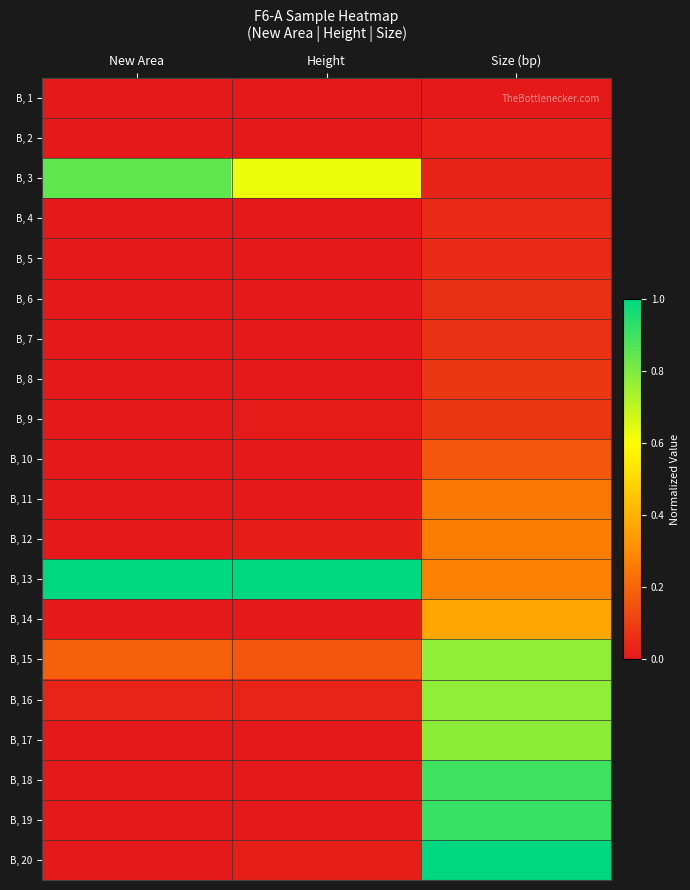

Reading right to left, transcribe all the data shown in this chart.

B, 1: Size (bp)=0.0	Height=0.0	New Area=0.0
B, 2: Size (bp)=0.0	Height=0.0	New Area=0.0
B, 3: Size (bp)=0.0	Height=0.6	New Area=0.8
B, 4: Size (bp)=0.0	Height=0.0	New Area=0.0
B, 5: Size (bp)=0.1	Height=0.0	New Area=0.0
B, 6: Size (bp)=0.1	Height=0.0	New Area=0.0
B, 7: Size (bp)=0.1	Height=0.0	New Area=0.0
B, 8: Size (bp)=0.1	Height=0.0	New Area=0.0
B, 9: Size (bp)=0.1	Height=0.0	New Area=0.0
B, 10: Size (bp)=0.2	Height=0.0	New Area=0.0
B, 11: Size (bp)=0.2	Height=0.0	New Area=0.0
B, 12: Size (bp)=0.3	Height=0.0	New Area=0.0
B, 13: Size (bp)=0.3	Height=1.0	New Area=1.0
B, 14: Size (bp)=0.4	Height=0.0	New Area=0.0
B, 15: Size (bp)=0.8	Height=0.2	New Area=0.2
B, 16: Size (bp)=0.8	Height=0.0	New Area=0.0
B, 17: Size (bp)=0.8	Height=0.0	New Area=0.0
B, 18: Size (bp)=0.9	Height=0.0	New Area=0.0
B, 19: Size (bp)=0.9	Height=0.0	New Area=0.0
B, 20: Size (bp)=1.0	Height=0.0	New Area=0.0